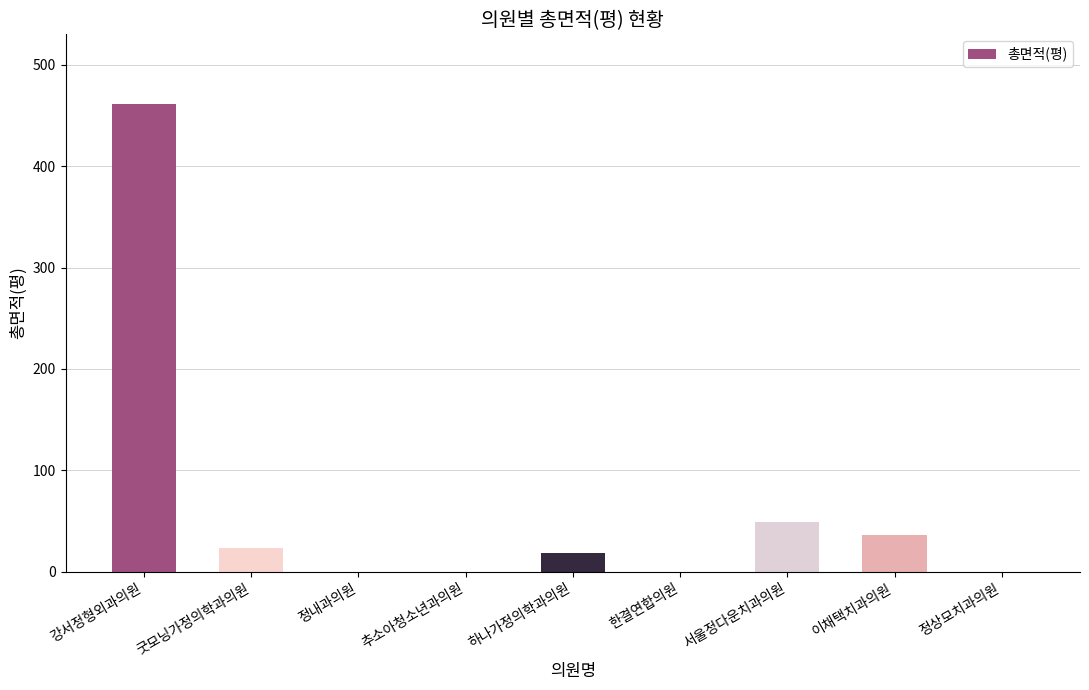

Reading left to right, transcribe all the data shown in this chart.

460.7	23.0	0.0	0.0	18.7	0.0	49.1	36.7	0.0